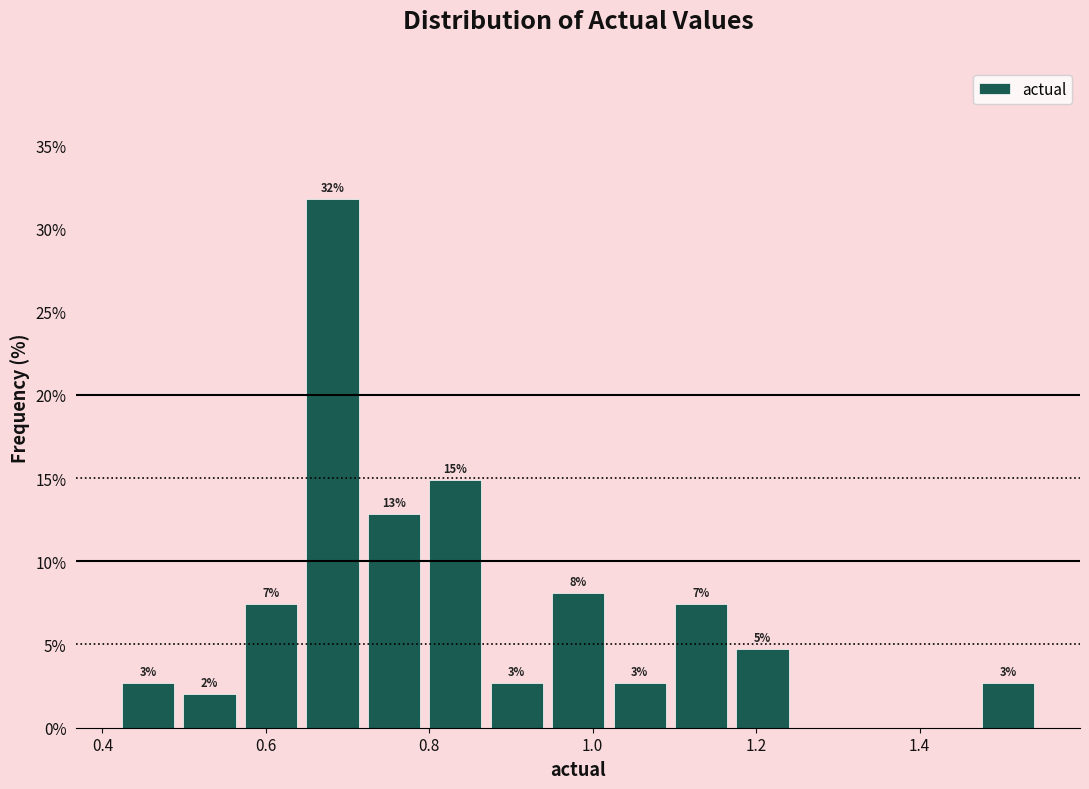

Around what value on the x-axis is the tallest bar? Give the approximate position of its centre, as read against the axis.

0.68